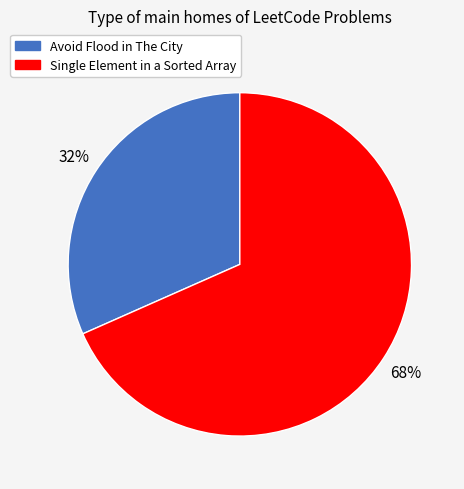

Count the number of slices in the pie.

2